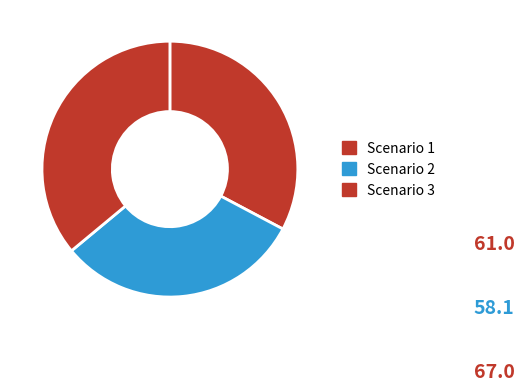

Approximately how many times larger is the value at Scenario 3 compared to Scenario 1?

1.1